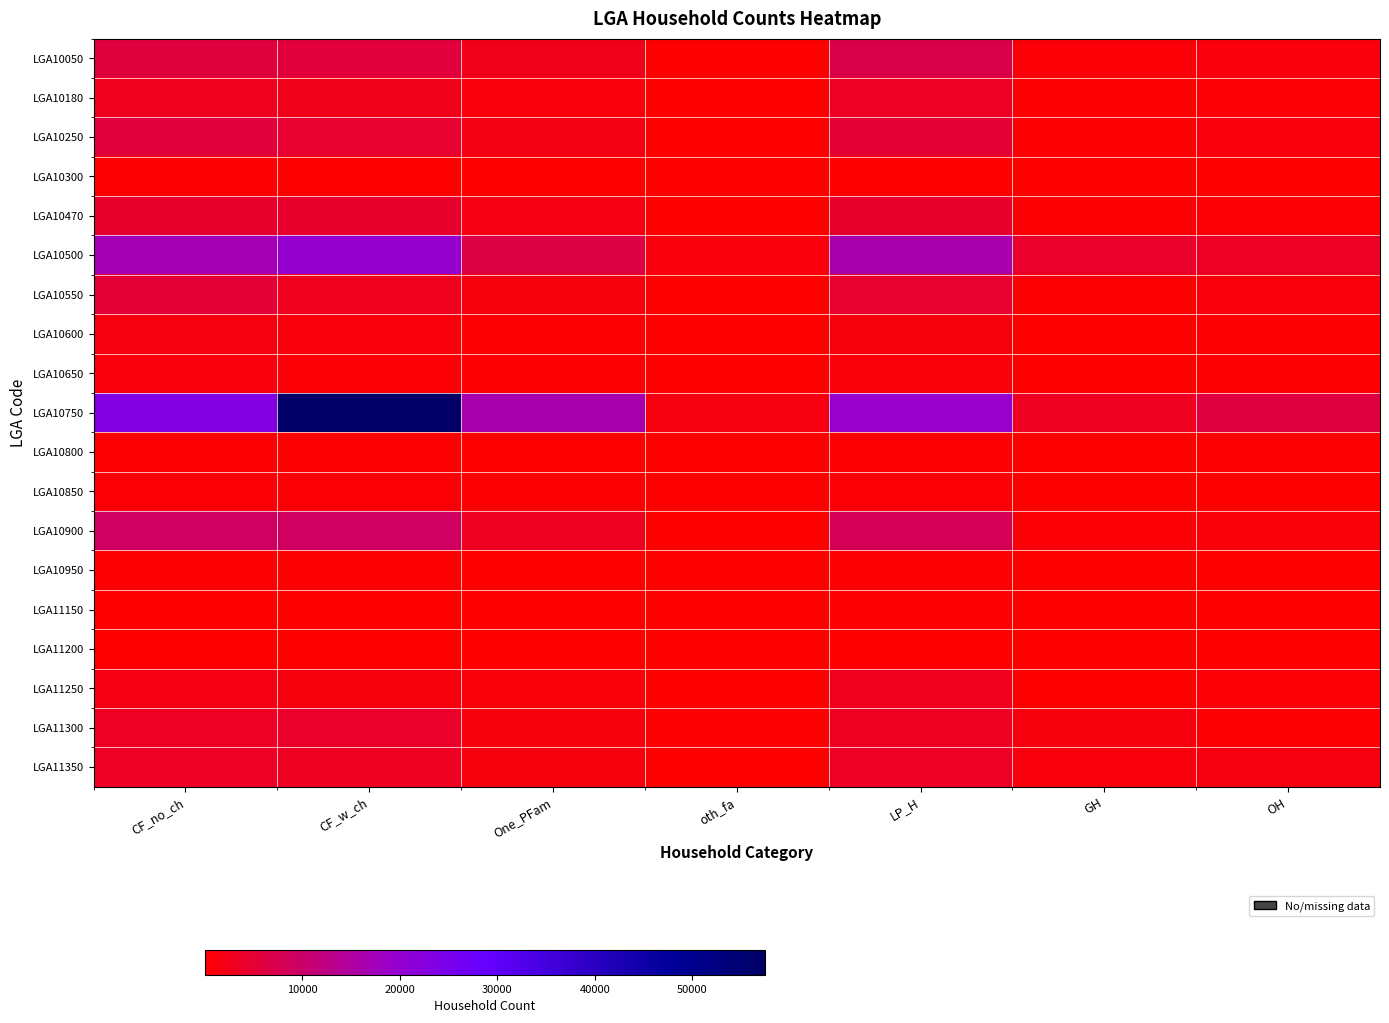

What is the spread (max minus min) of values at oth_fa?

1714